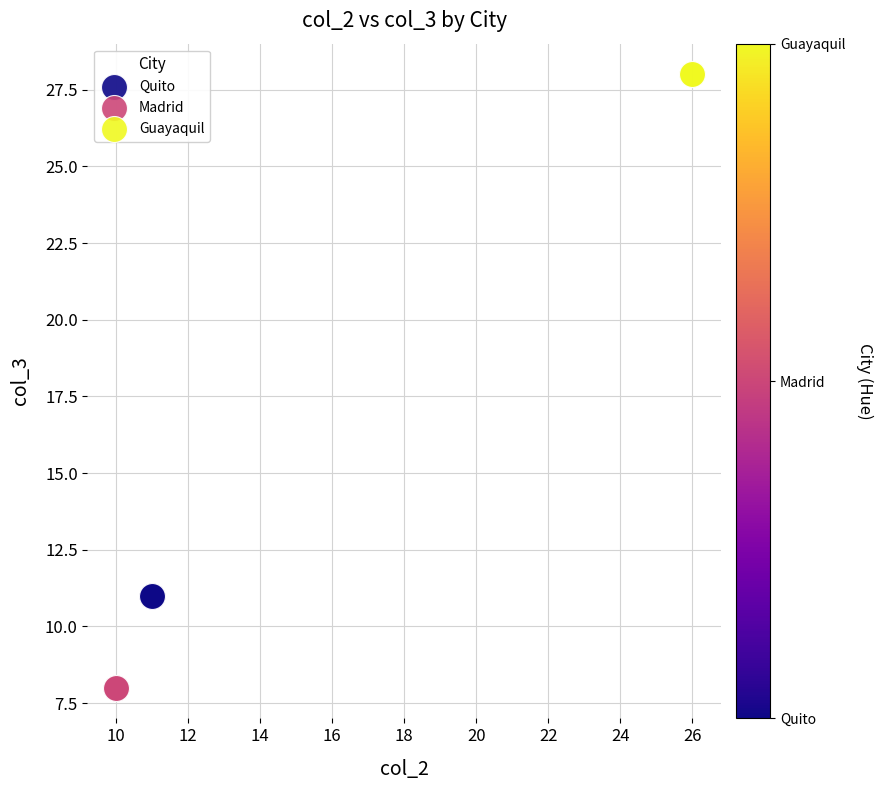

Which series reaches the maximum Y coordinate?

Guayaquil